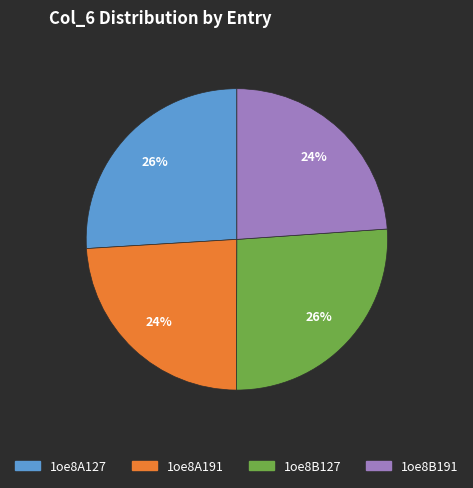

How many slices are in this pie chart?

4